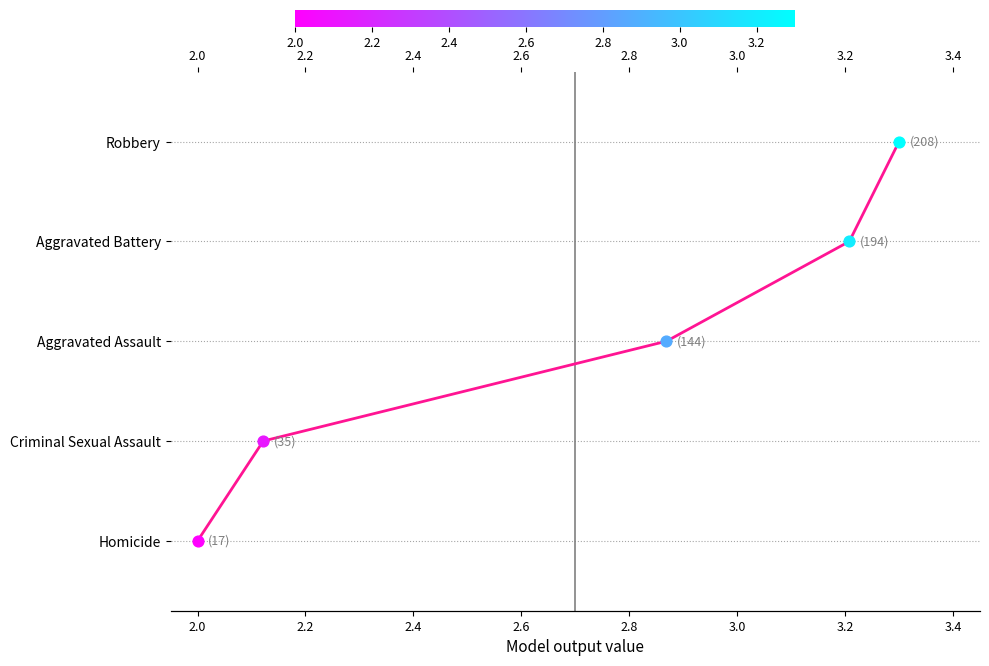

Between 2.0 and 2.2, which is larger?

2.2